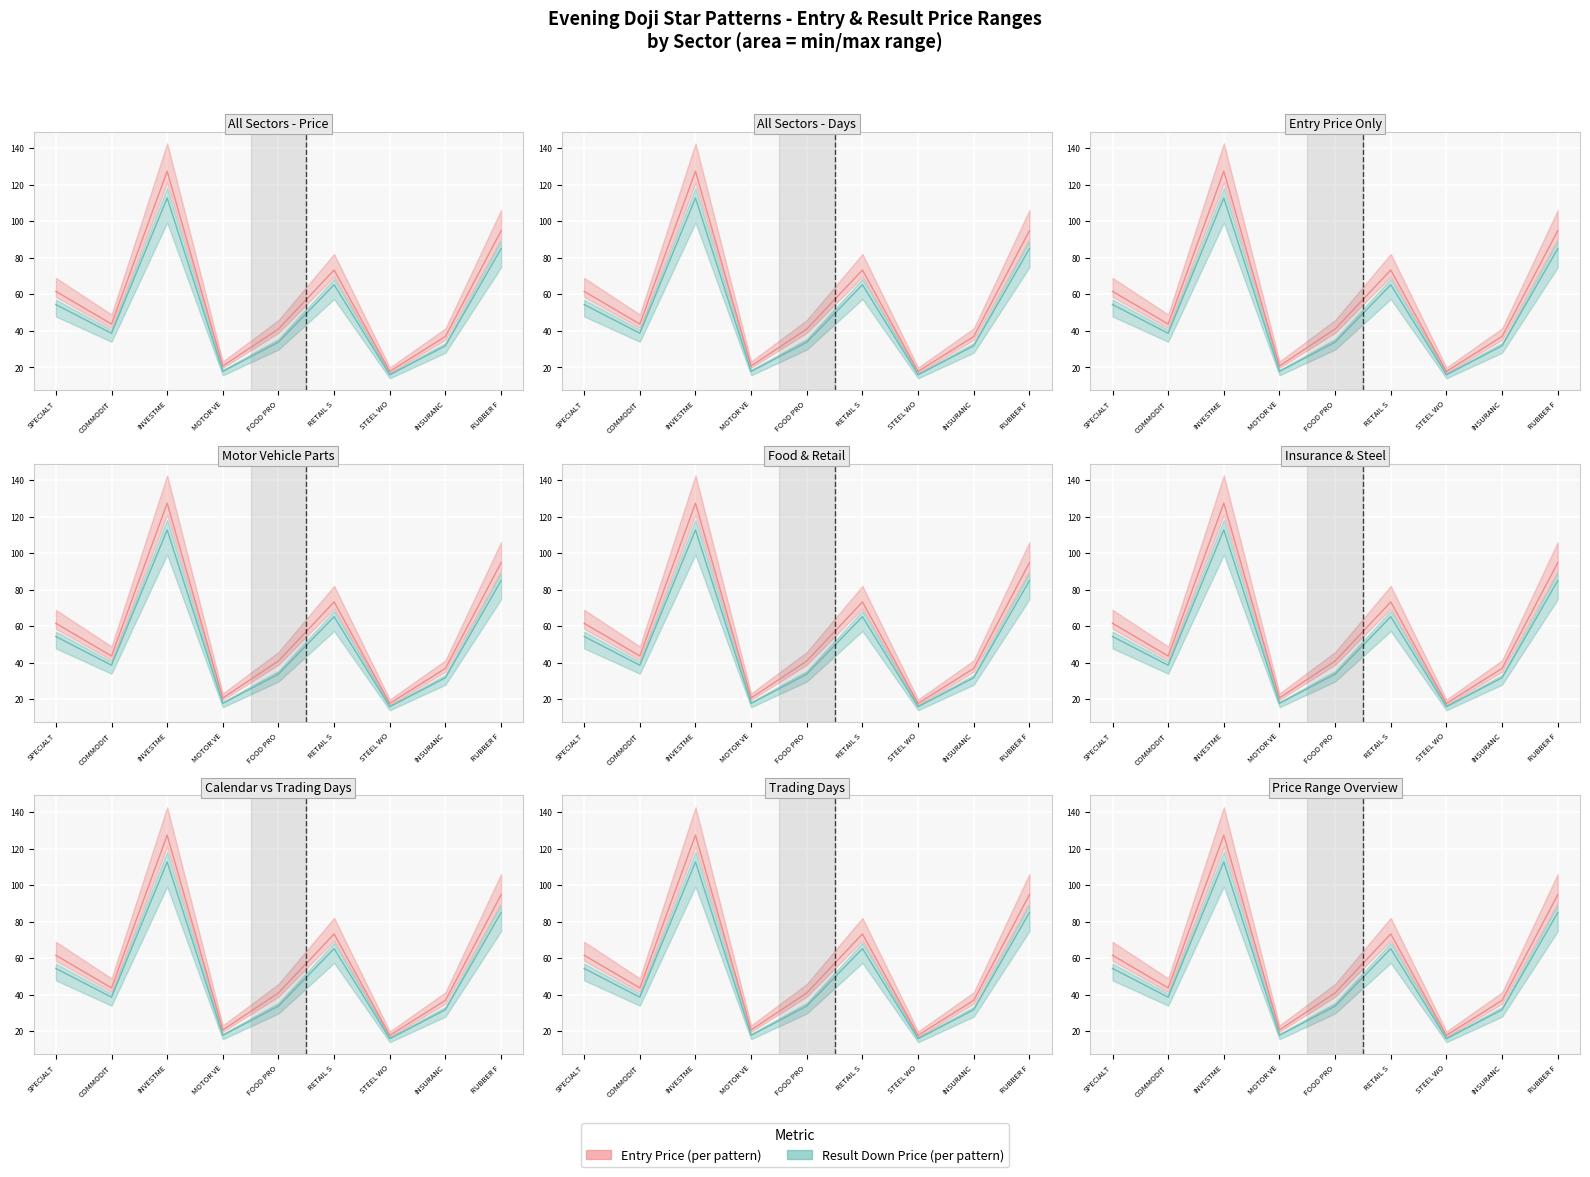

True or false: Result Down Price has more than 2 points higher than both neighbors.

False